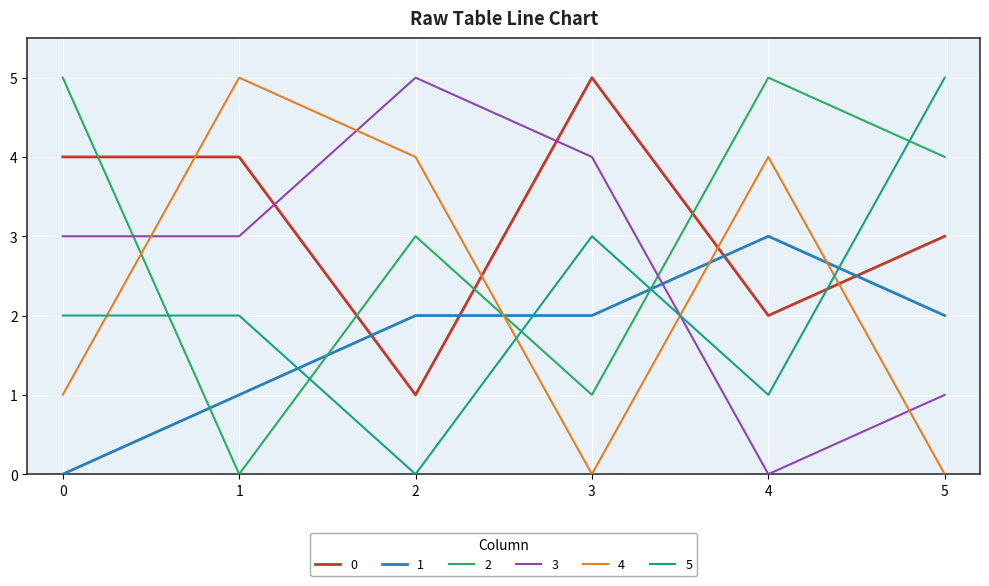

What are all the series names shown in the legend?

0, 1, 2, 3, 4, 5